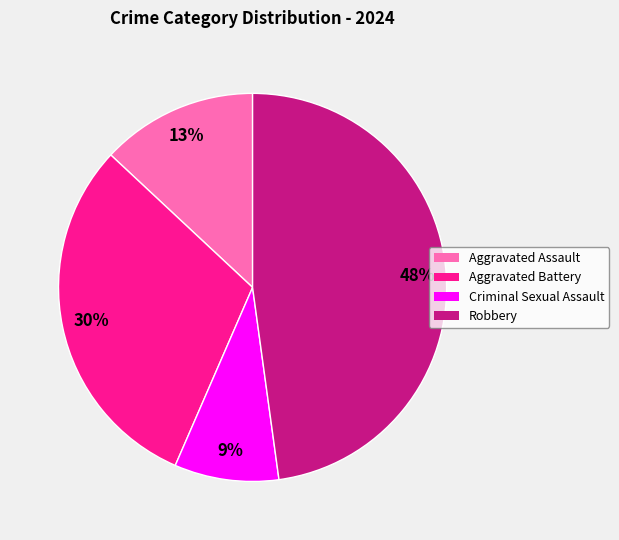

Which slice is the smallest?

Criminal Sexual Assault